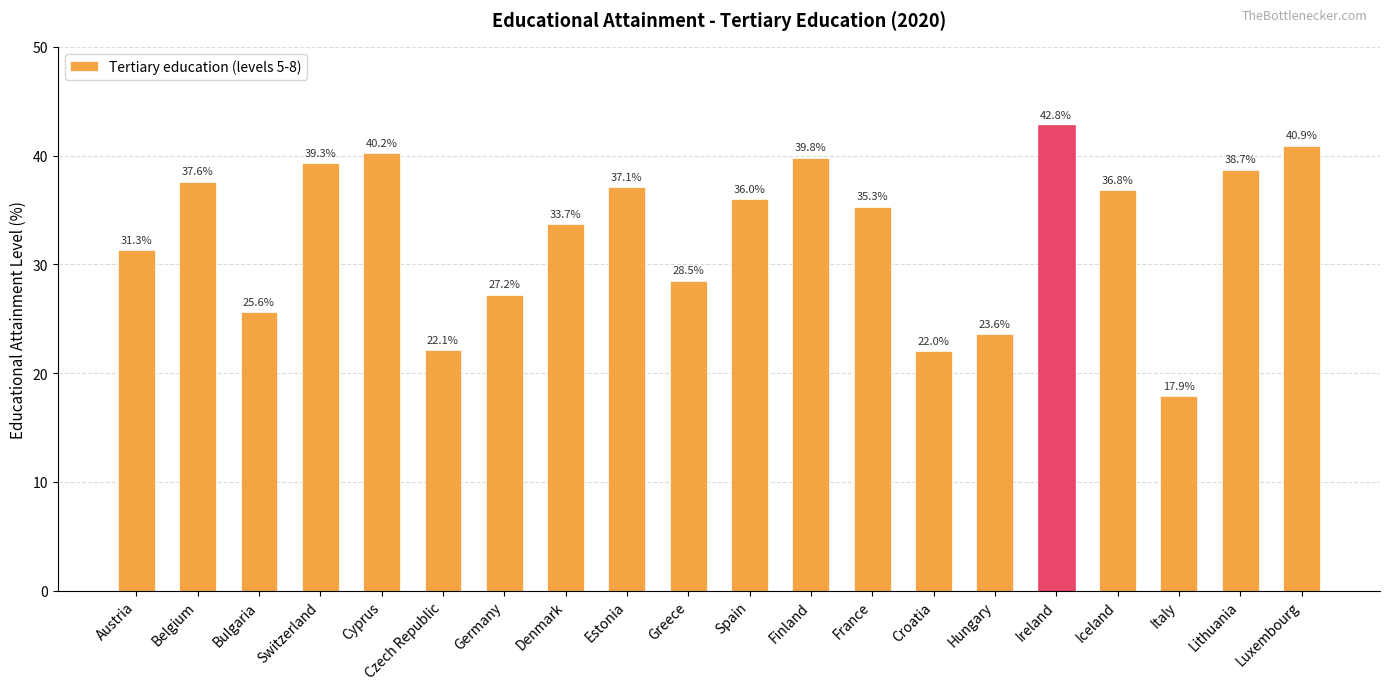

What is the sum of the values at Luxembourg and Hungary?

64.5